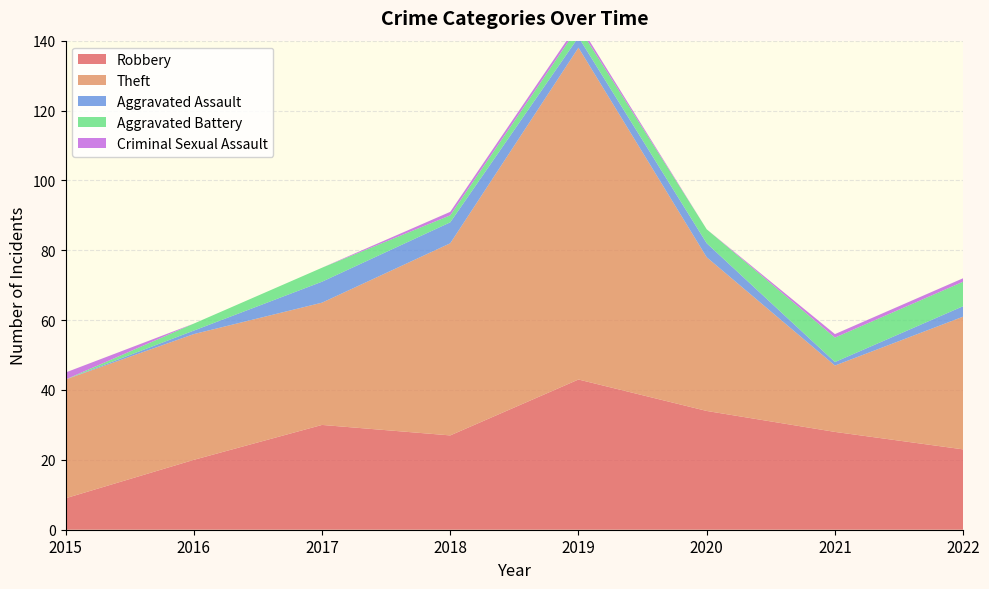

Reading left to right, list all the values displayed in this chart.

Robbery: 2015=9	2016=20	2017=30	2018=27	2019=43	2020=34	2021=28	2022=23
Theft: 2015=34	2016=36	2017=35	2018=55	2019=95	2020=44	2021=19	2022=38
Aggravated Assault: 2015=0	2016=1	2017=6	2018=6	2019=3	2020=4	2021=1	2022=3
Aggravated Battery: 2015=0	2016=2	2017=4	2018=2	2019=3	2020=4	2021=7	2022=7
Criminal Sexual Assault: 2015=2	2016=0	2017=0	2018=1	2019=1	2020=0	2021=1	2022=1